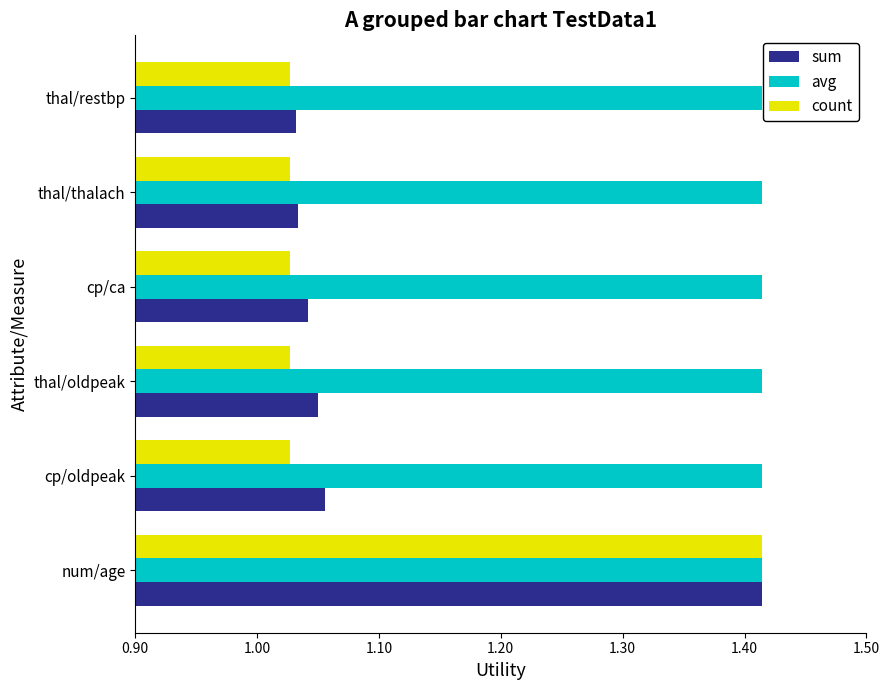

What is the sum of all count values?

6.6